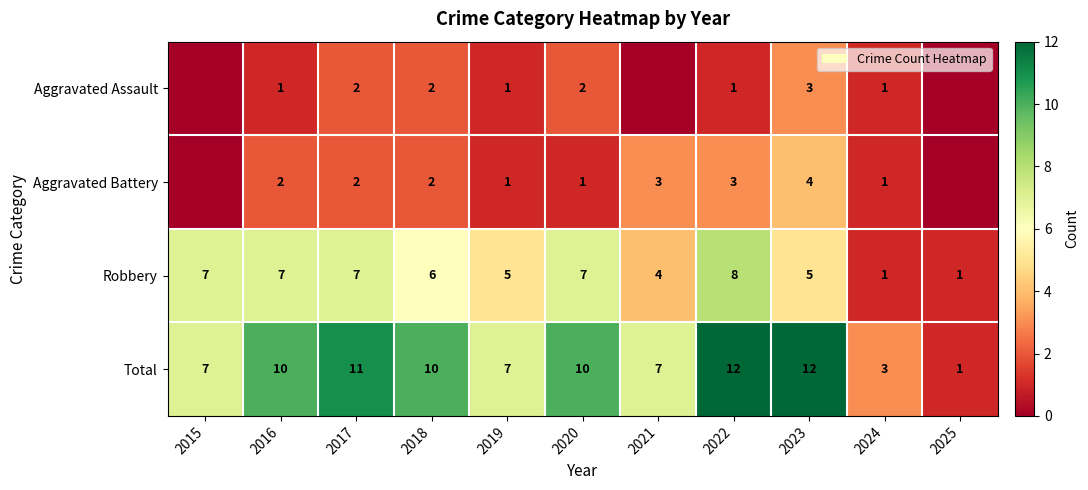

What is the highest value of the Robbery series?

8